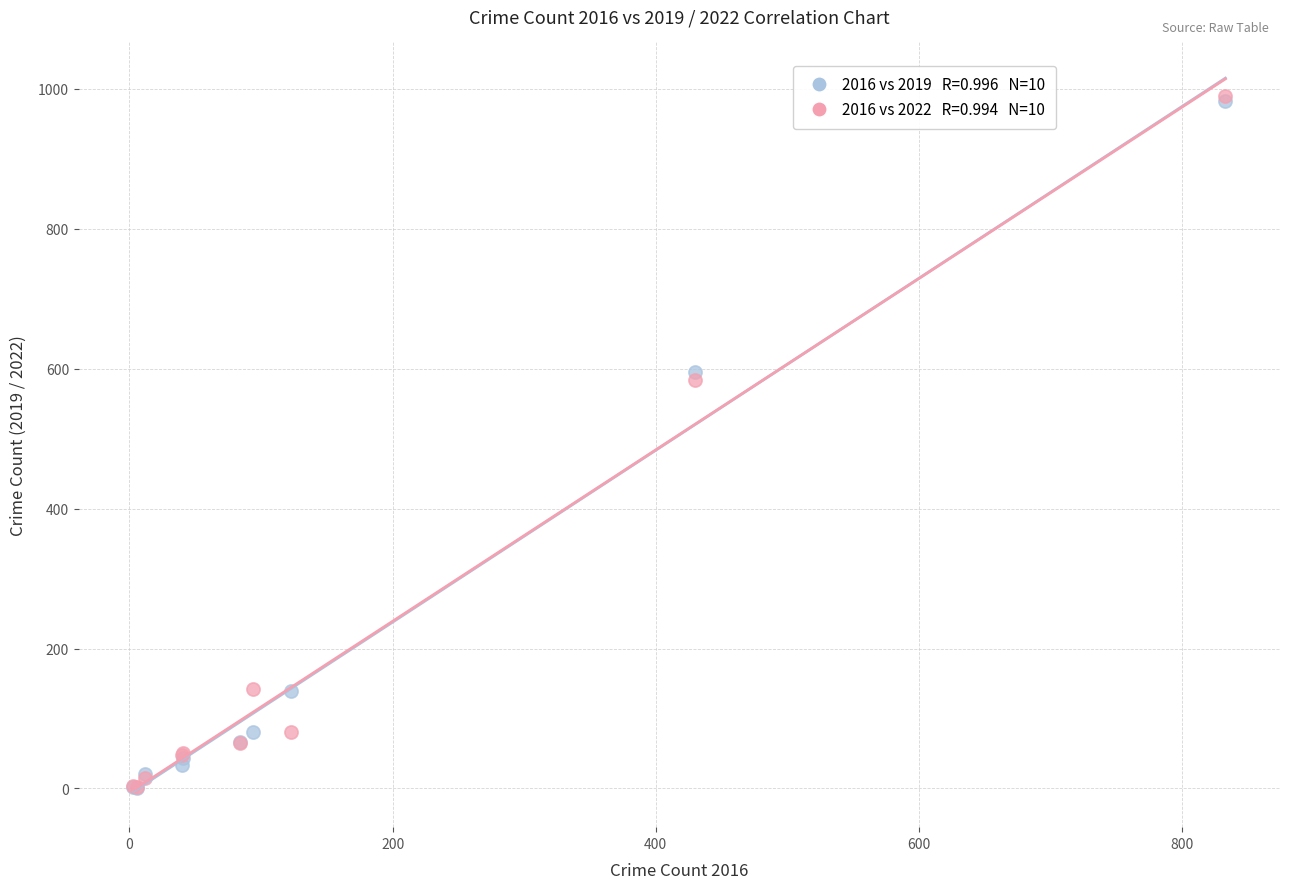

Across all series, what Y value is closest to 495?

583